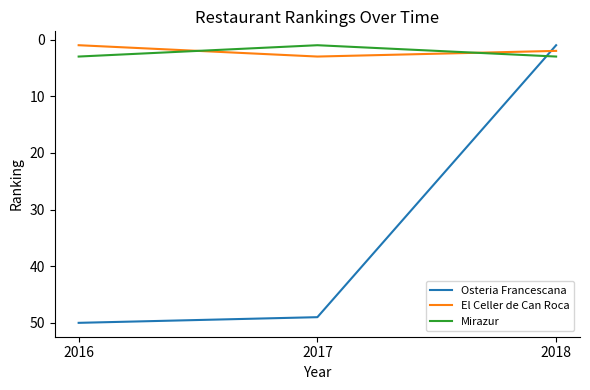

Is the value of El Celler de Can Roca at 2016 greater than the value of Osteria Francescana at 2016?

No